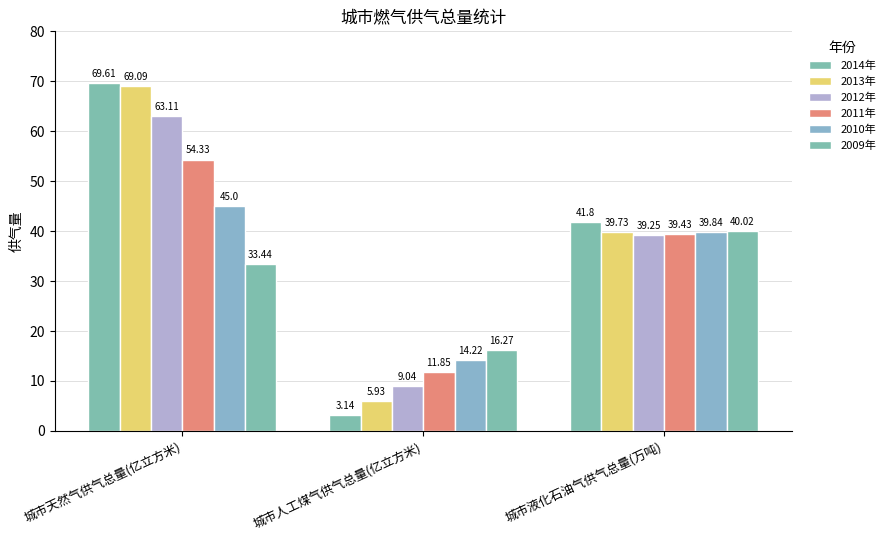

How many bars are there in each group?

6